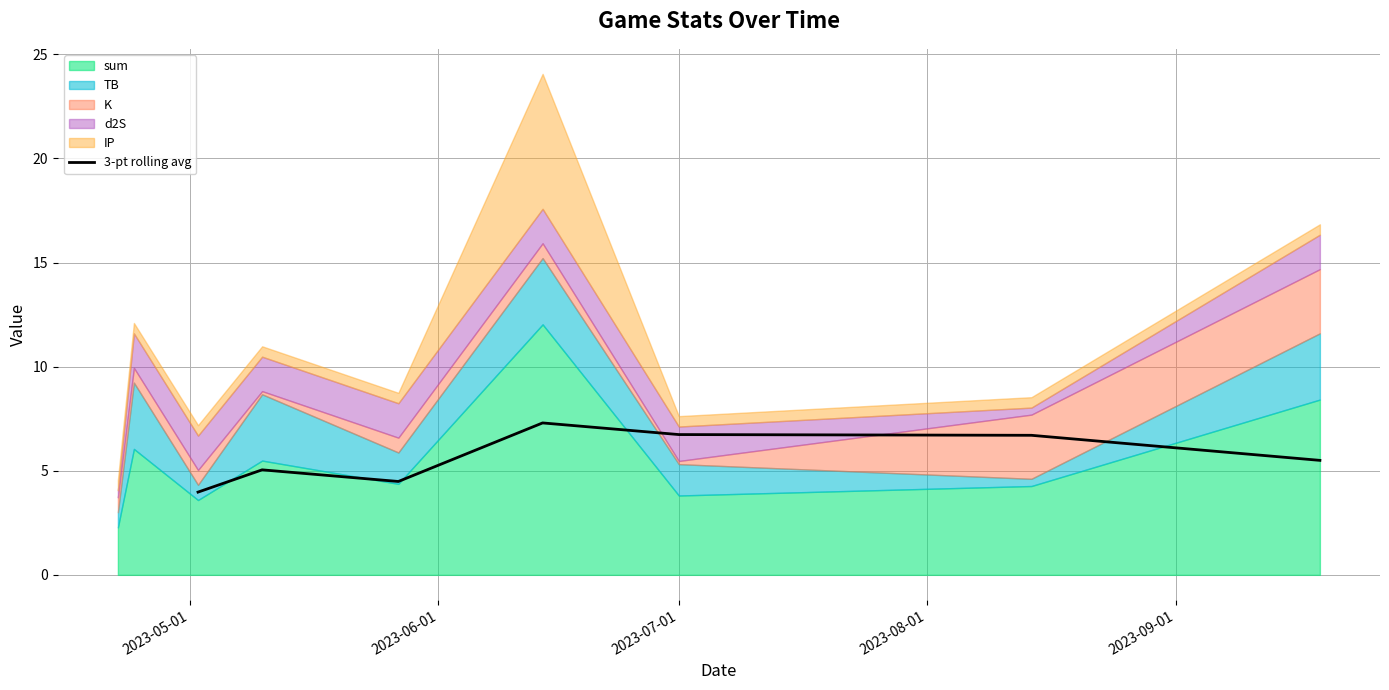

What is the minimum value for 3-pt rolling avg?

4.0